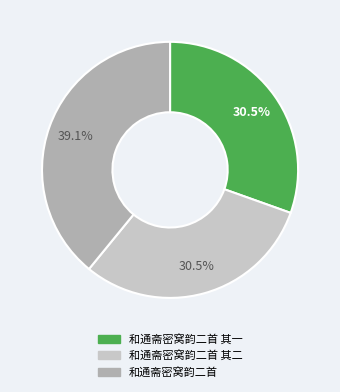

What is the ratio of the value at 和通斋密窝韵二首 其一 to the value at 和通斋密窝韵二首?

0.8